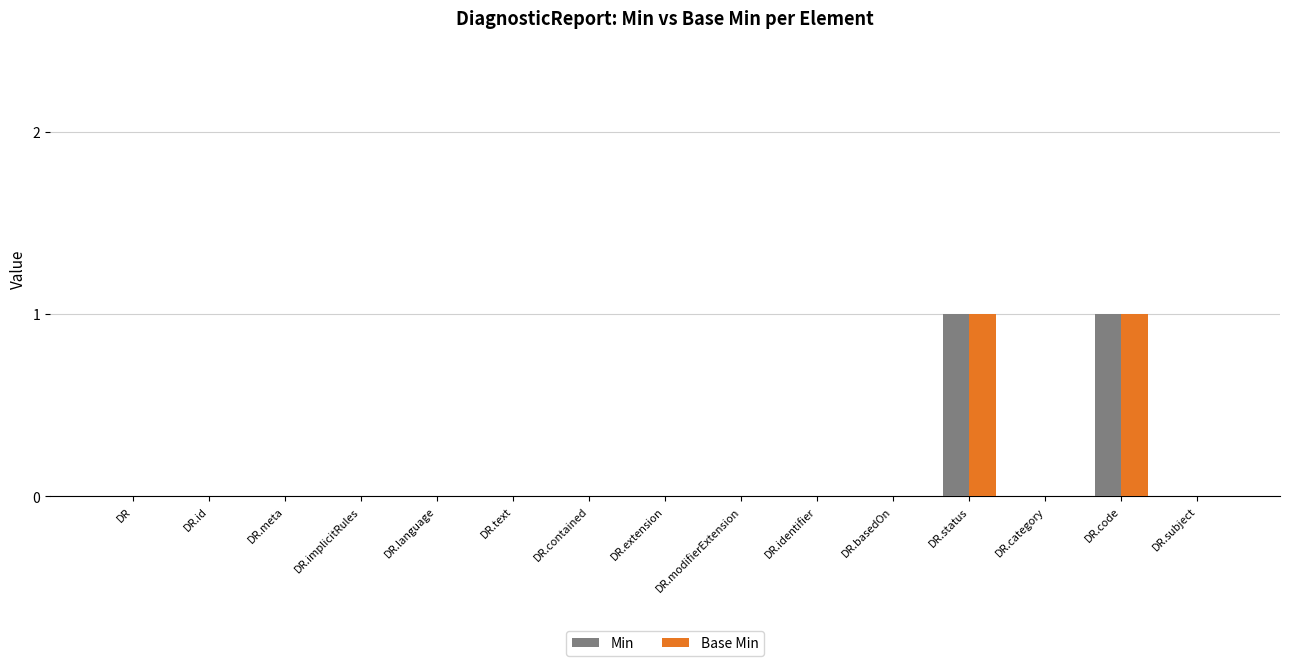

True or false: Min has a value of 0 at DR.extension.

True